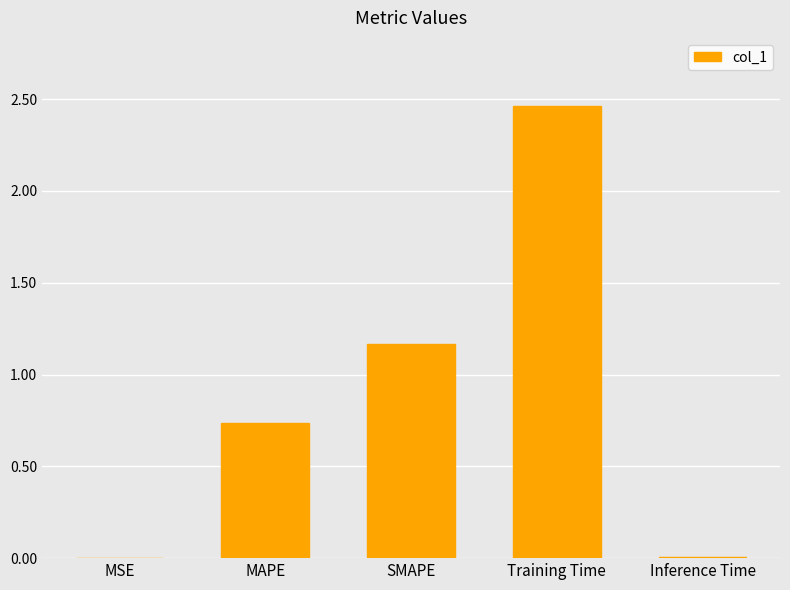

Where is the data nearest to the value 1?

SMAPE